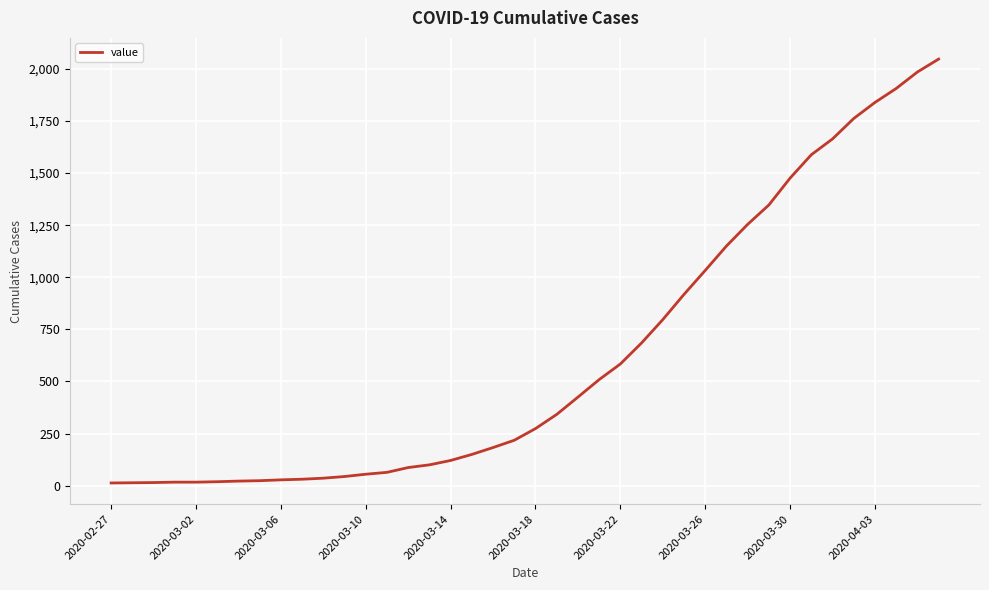

What is the maximum value shown in the chart?

2047